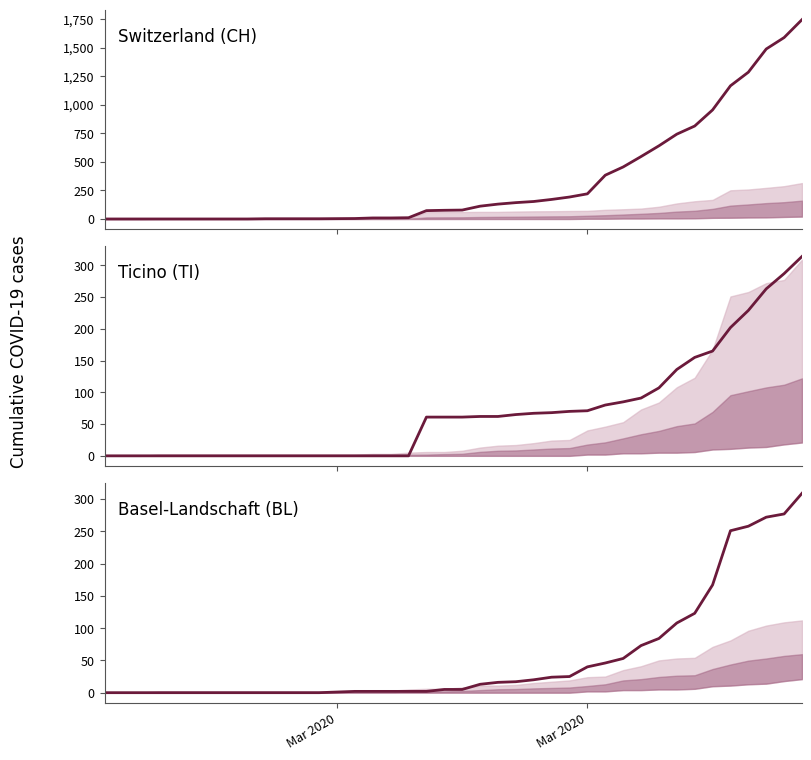

Which category has the lowest value across all series?

Mar 2020